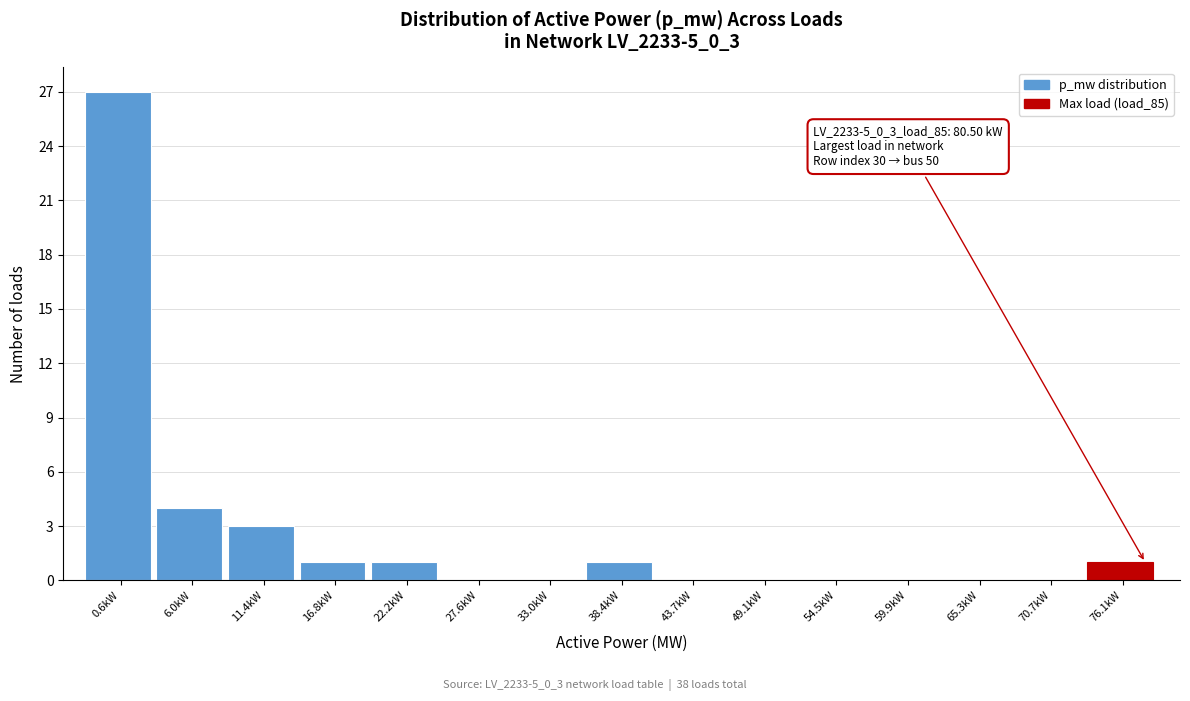

Reading left to right, extract all data points from this chart.

0.6kW=27	6.0kW=4	11.4kW=3	16.8kW=1	22.2kW=1	27.6kW=0	33.0kW=0	38.4kW=1	43.7kW=0	49.1kW=0	54.5kW=0	59.9kW=0	65.3kW=0	70.7kW=0	76.1kW=1